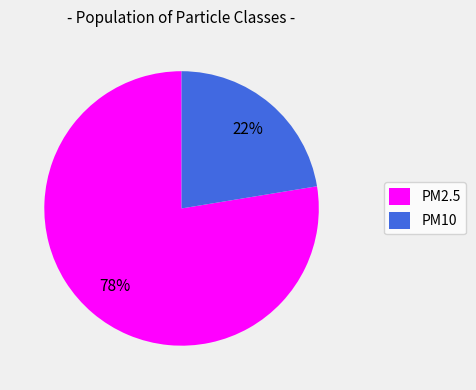

Is the sum of PM2.5 and PM10 greater than half?

Yes